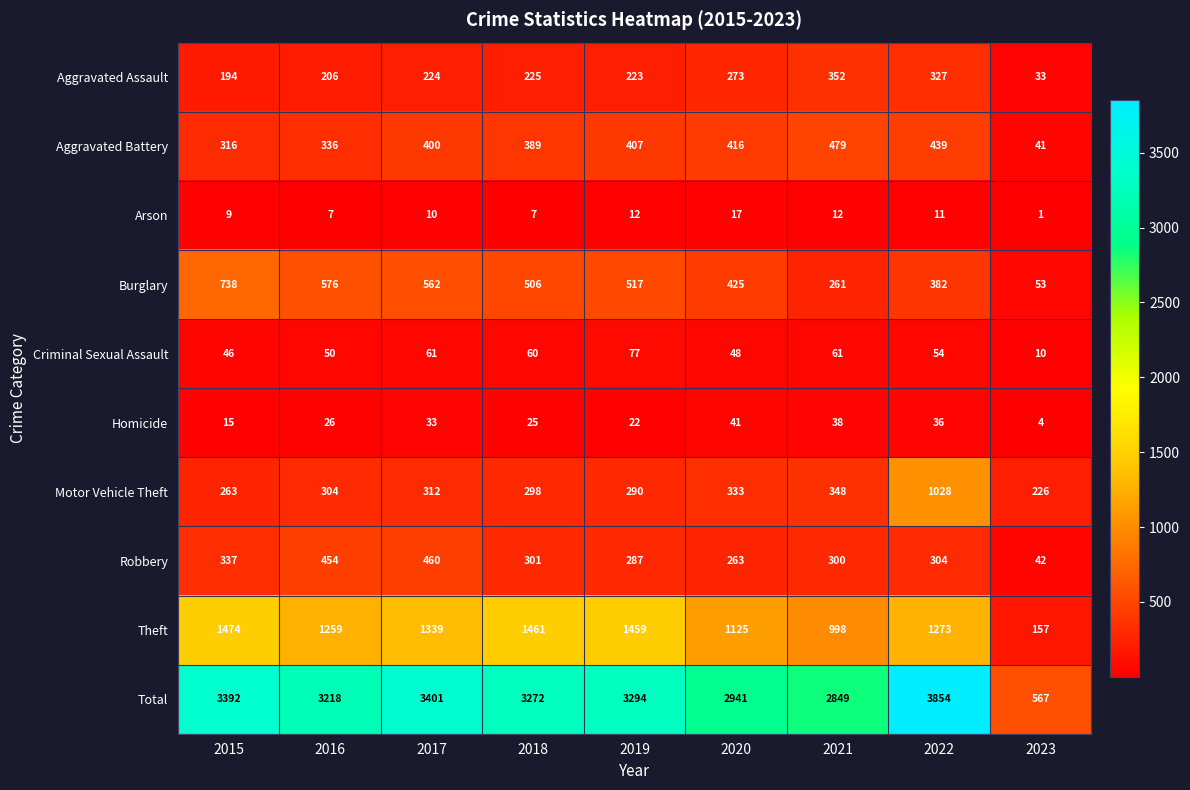

At which label is Criminal Sexual Assault closest to 43?

2015